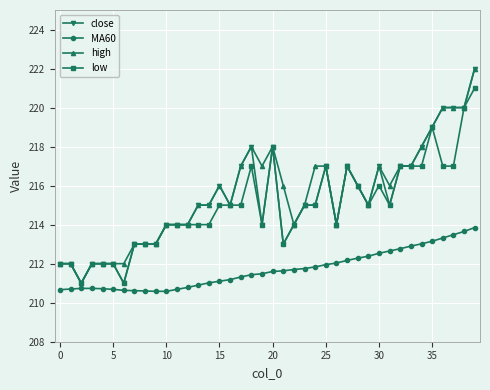

What is the minimum value for close?

211.0